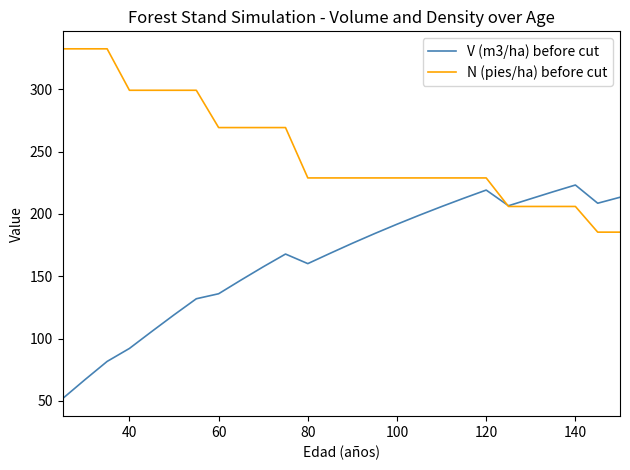

What is the highest value of the N (pies/ha) before cut series?

332.5